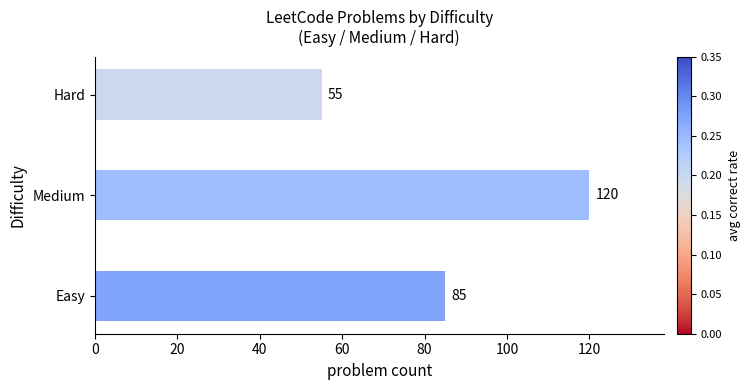

What is the average value?

87